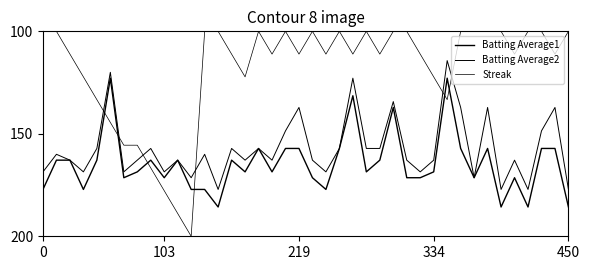

Is this an area chart (filled region under the line)?

No